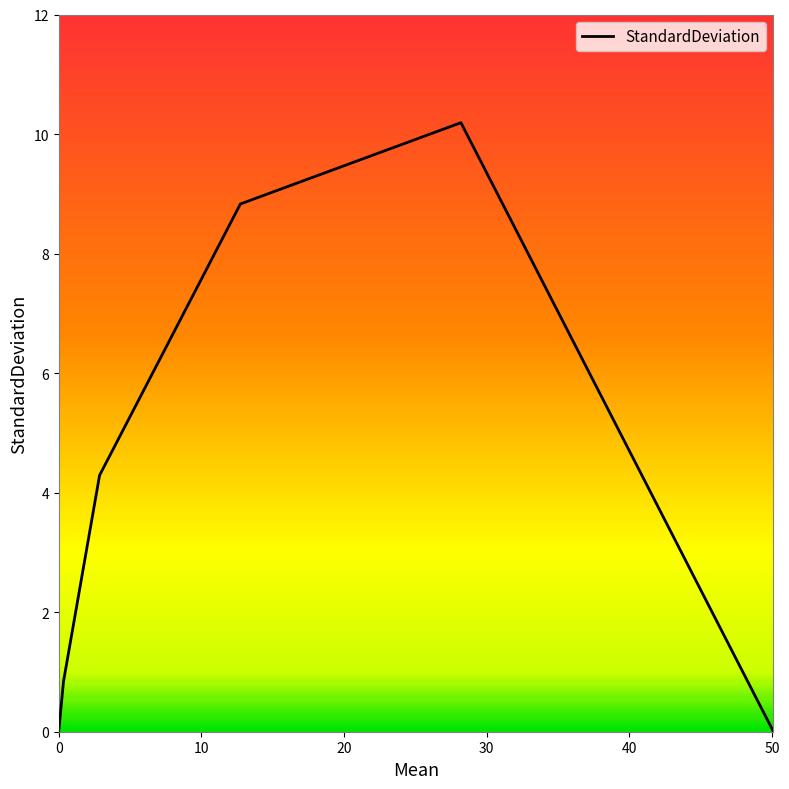

What is the difference between the second highest and minimum values?

8.8